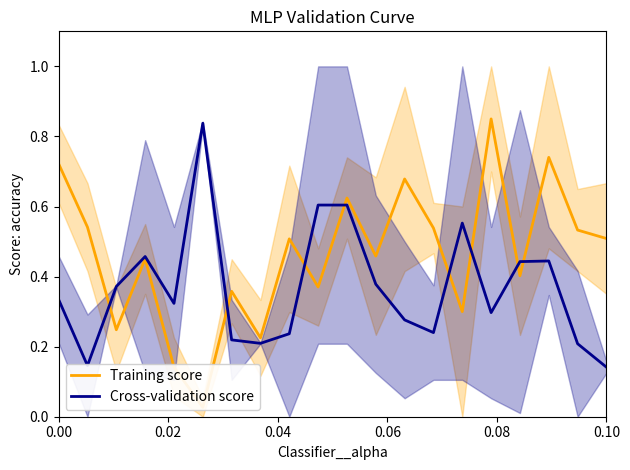

How many intersections are there between Cross-validation score and Training score?

8